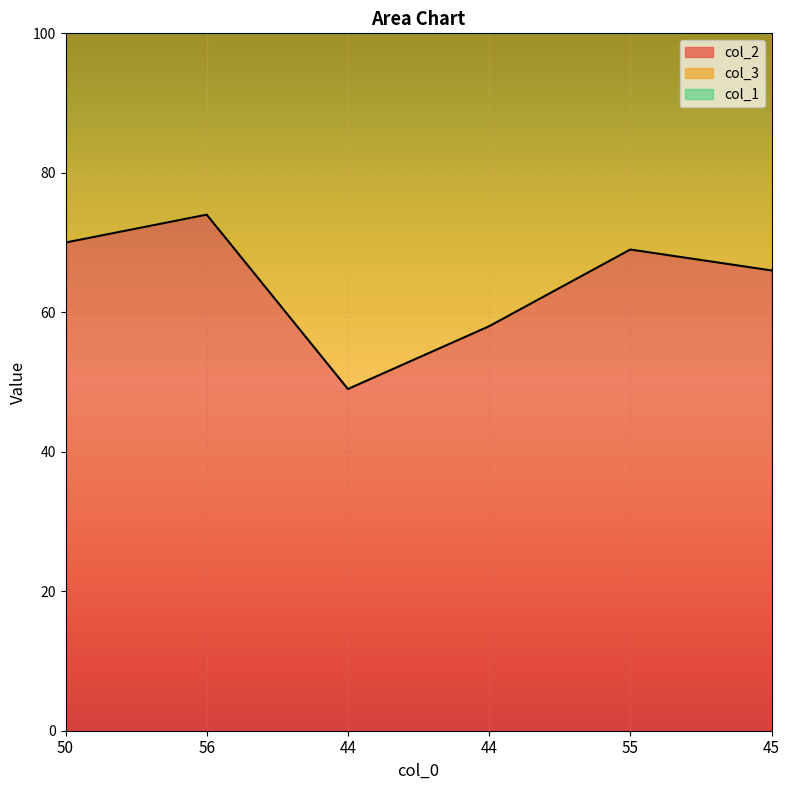

True or false: col_2 and col_1 cross at least once.

False